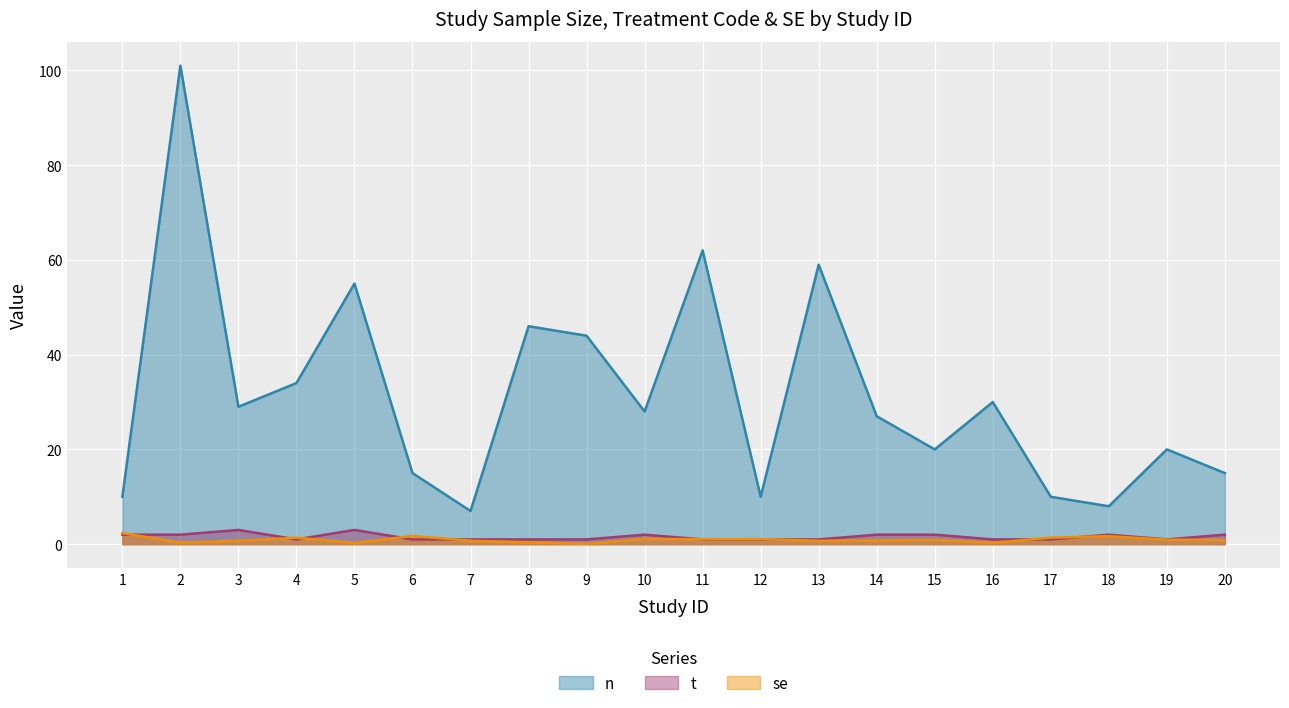

Which series has the largest range (max minus min)?

n